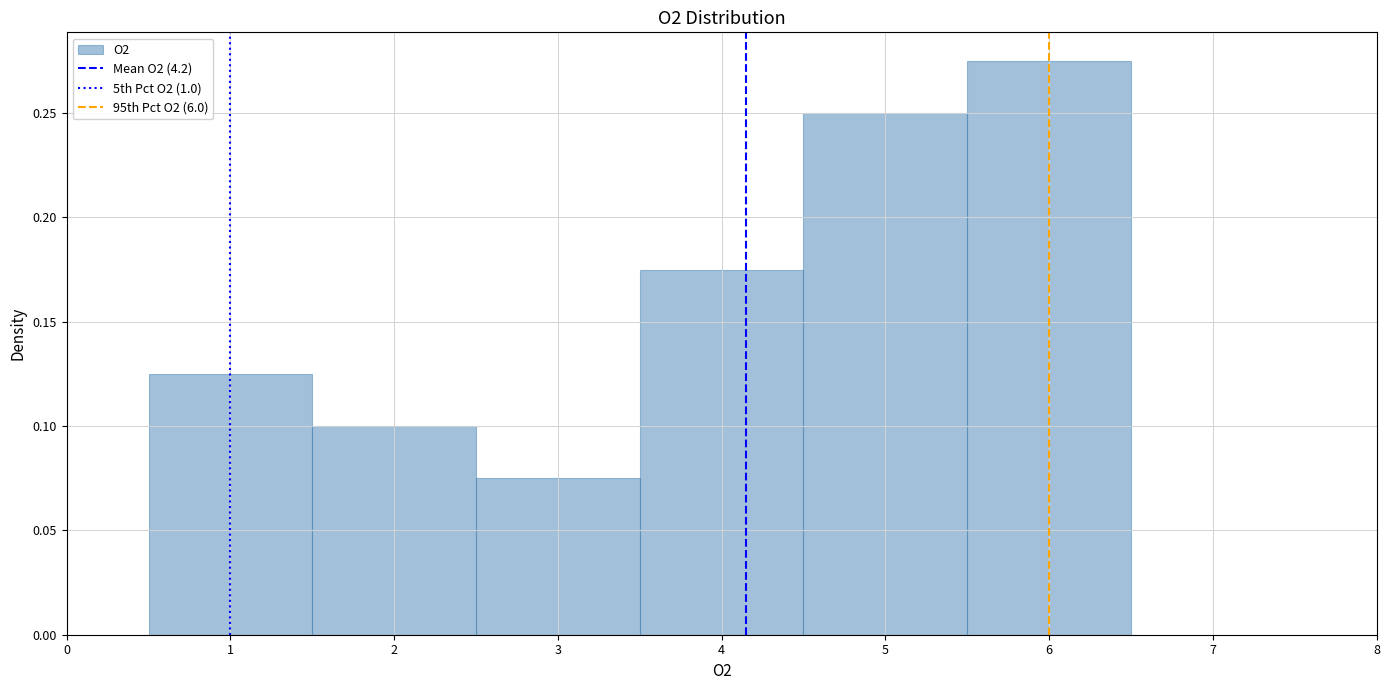

Which range on the x-axis has the tallest bar?

5.5 to 6.5